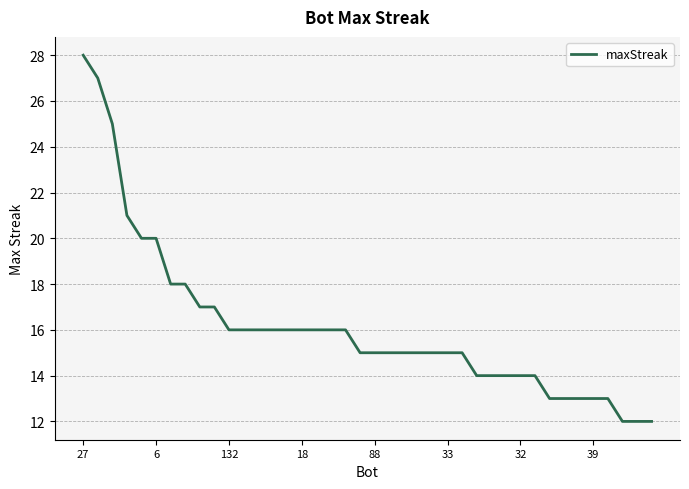

What is the maximum value shown in the chart?

28